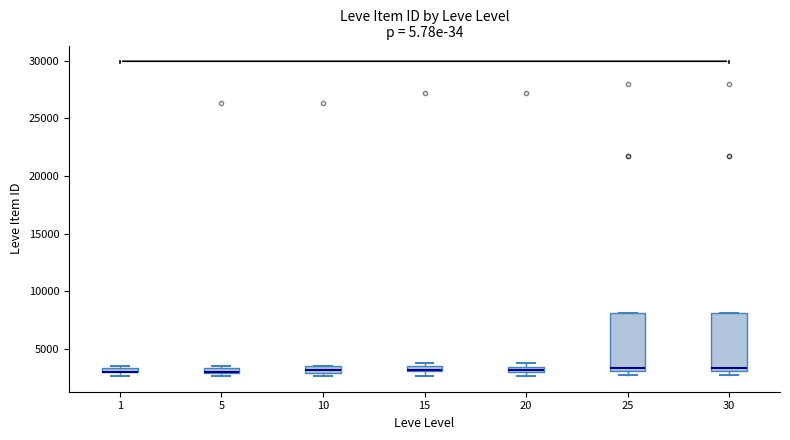

Where is the lower edge of the box at x = 20 on the y-axis? The values are not printed on the chart, so give them approximately, as read against the axis.

3000